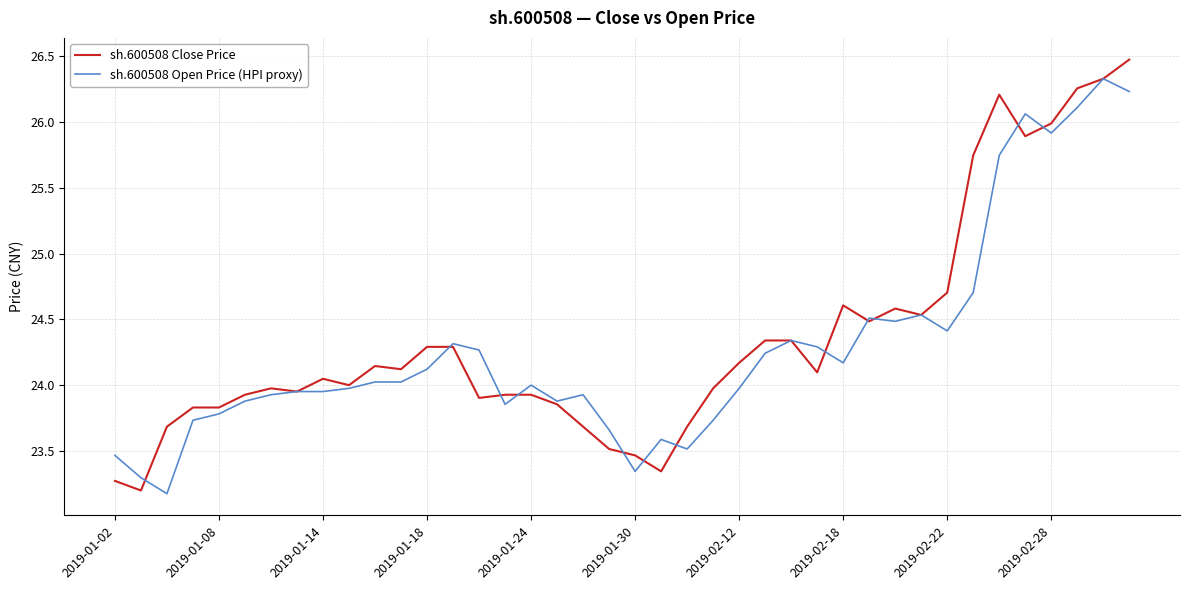

Which series ends up on top after the final intersection of sh.600508 Close Price and sh.600508 Open Price (HPI proxy)?

sh.600508 Close Price